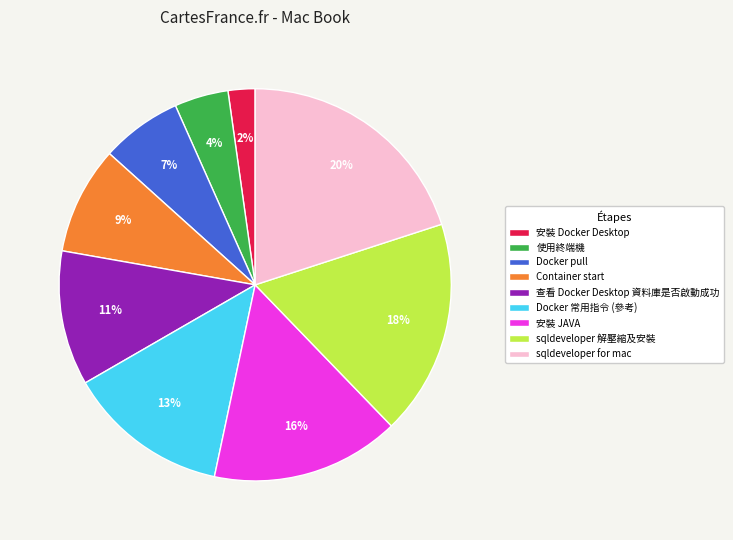

What percentage is the 安裝 JAVA slice, to the nearest percent?

16%